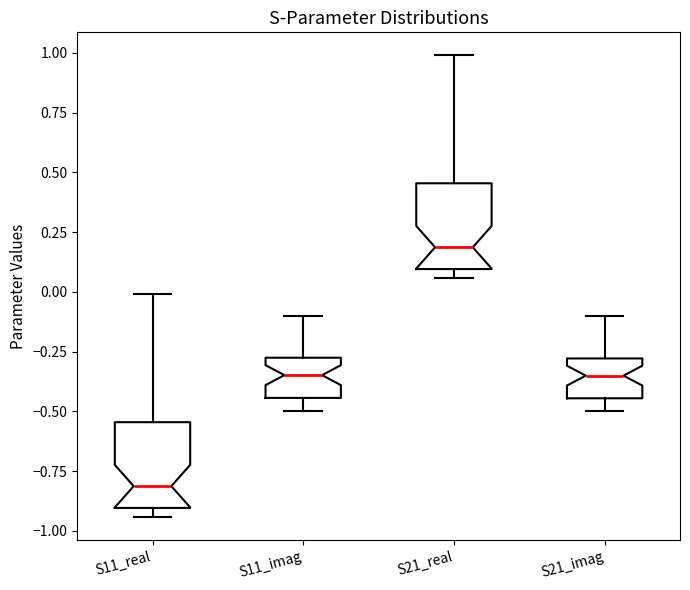

Where does the median line of the box for S21_real sit on the y-axis? The values are not printed on the chart, so give them approximately, as read against the axis.

0.20